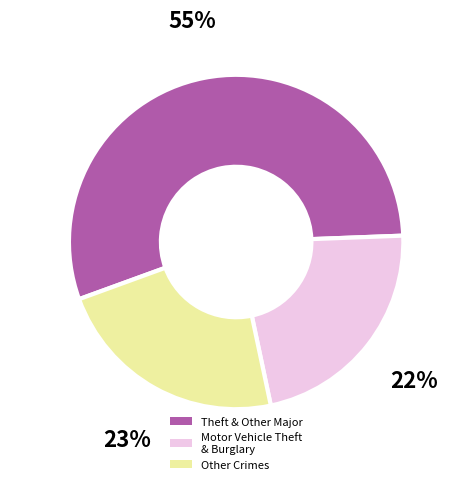

Which has a higher value, Theft & Other Major or Other Crimes?

Theft & Other Major